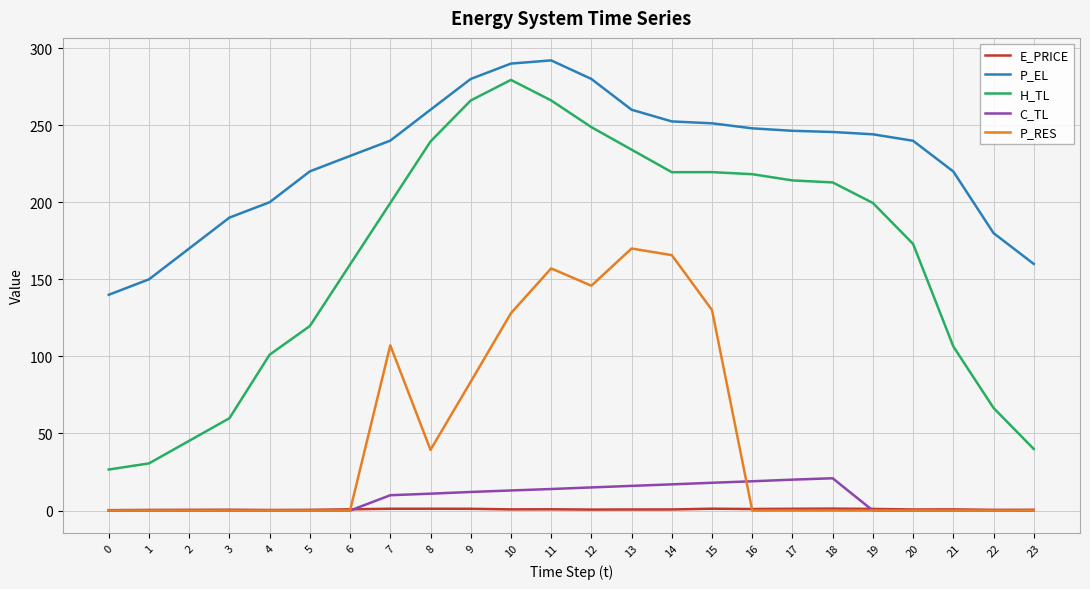

What are all the series names shown in the legend?

E_PRICE, P_EL, H_TL, C_TL, P_RES